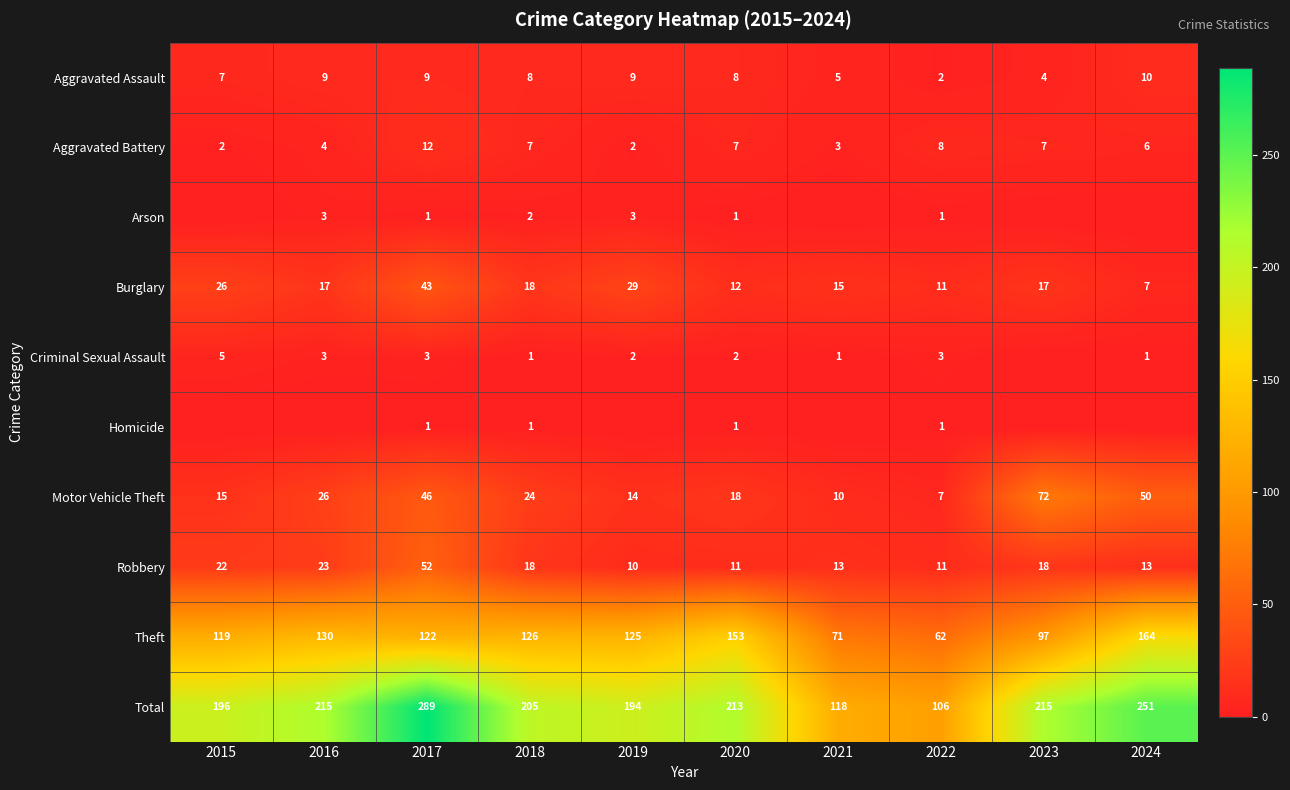

True or false: Criminal Sexual Assault has a value of 3 at 2016.

True